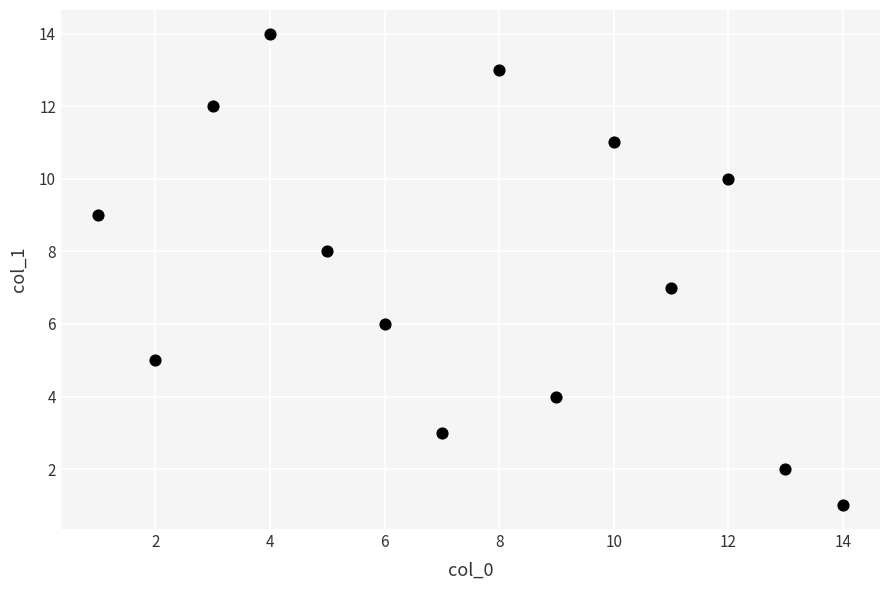

What is the range of Y values (max minus min)?

13